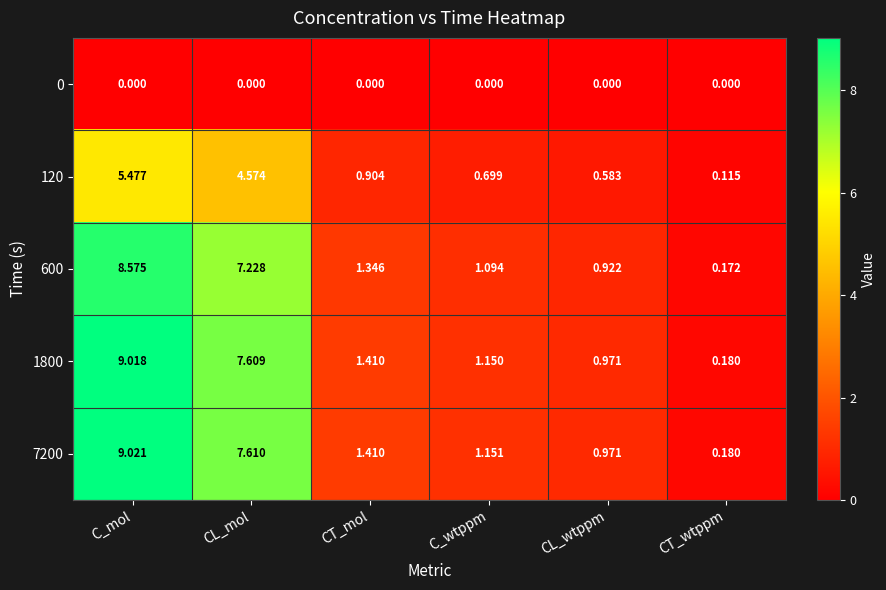

Which category has the highest value in the 120 series?

C_mol